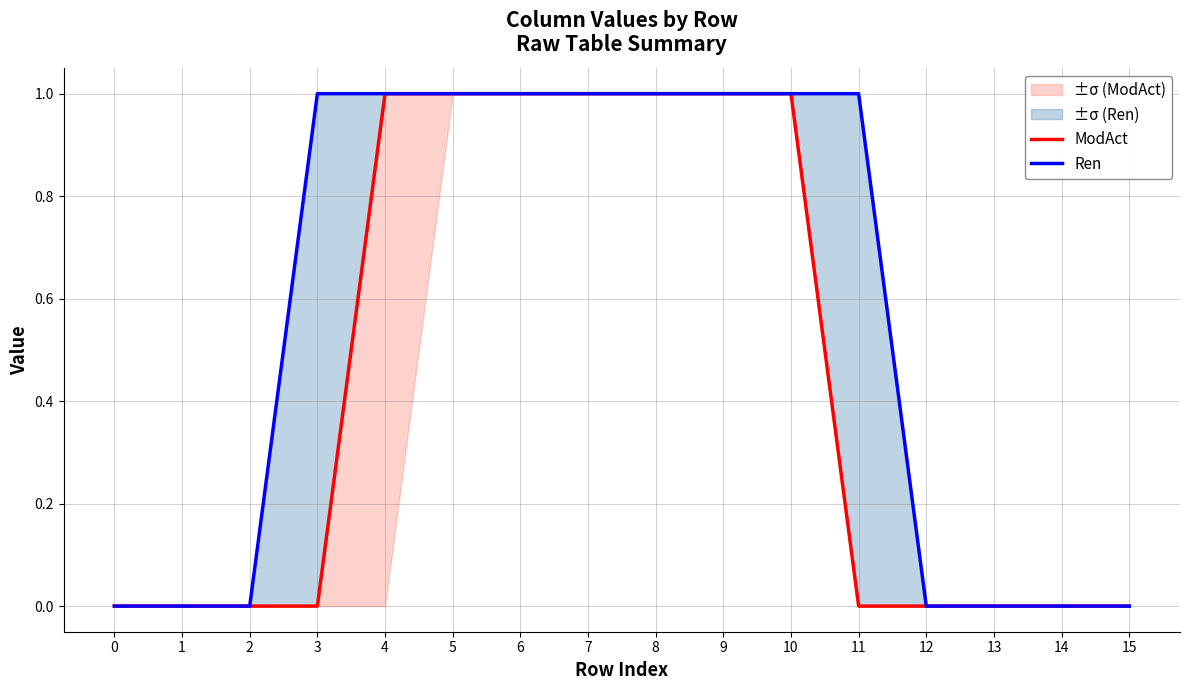

What is the spread (max minus min) of values at 3?

1